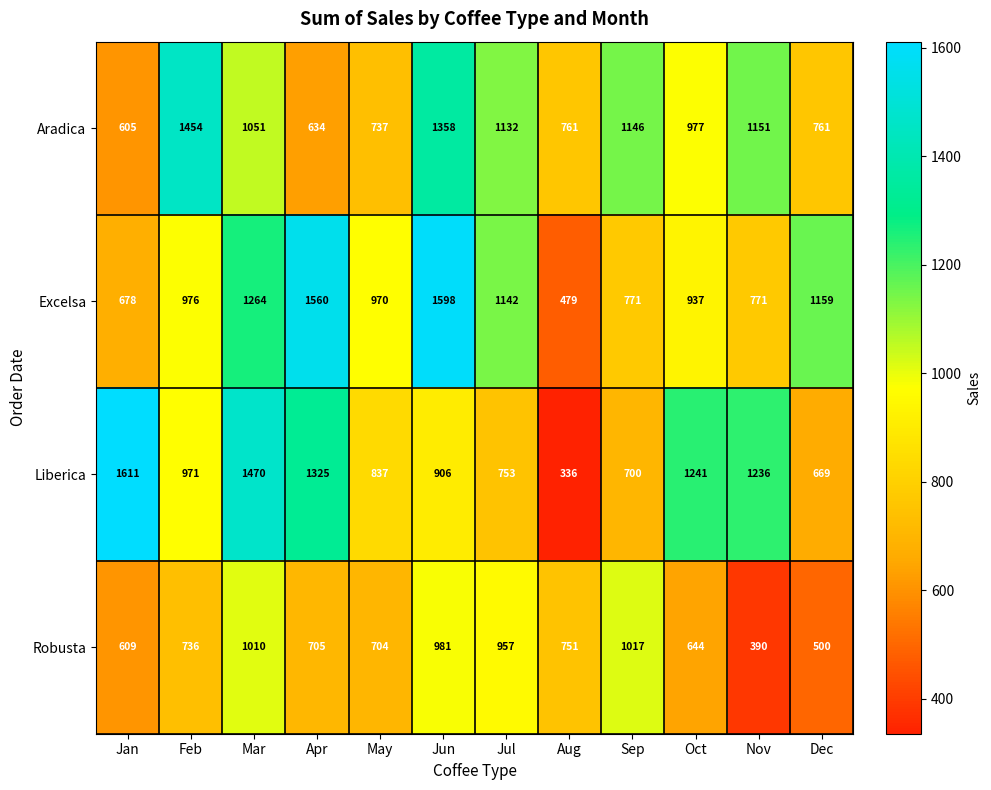

What is the difference between the Liberica values at Feb and Mar?

499